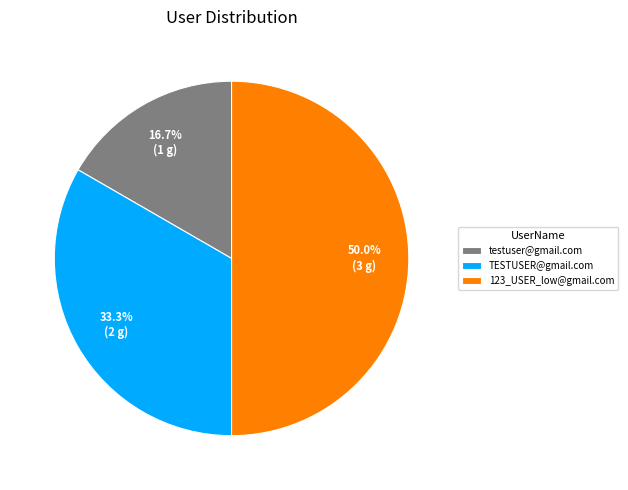

Does TESTUSER@gmail.com represent more than half of the total?

No